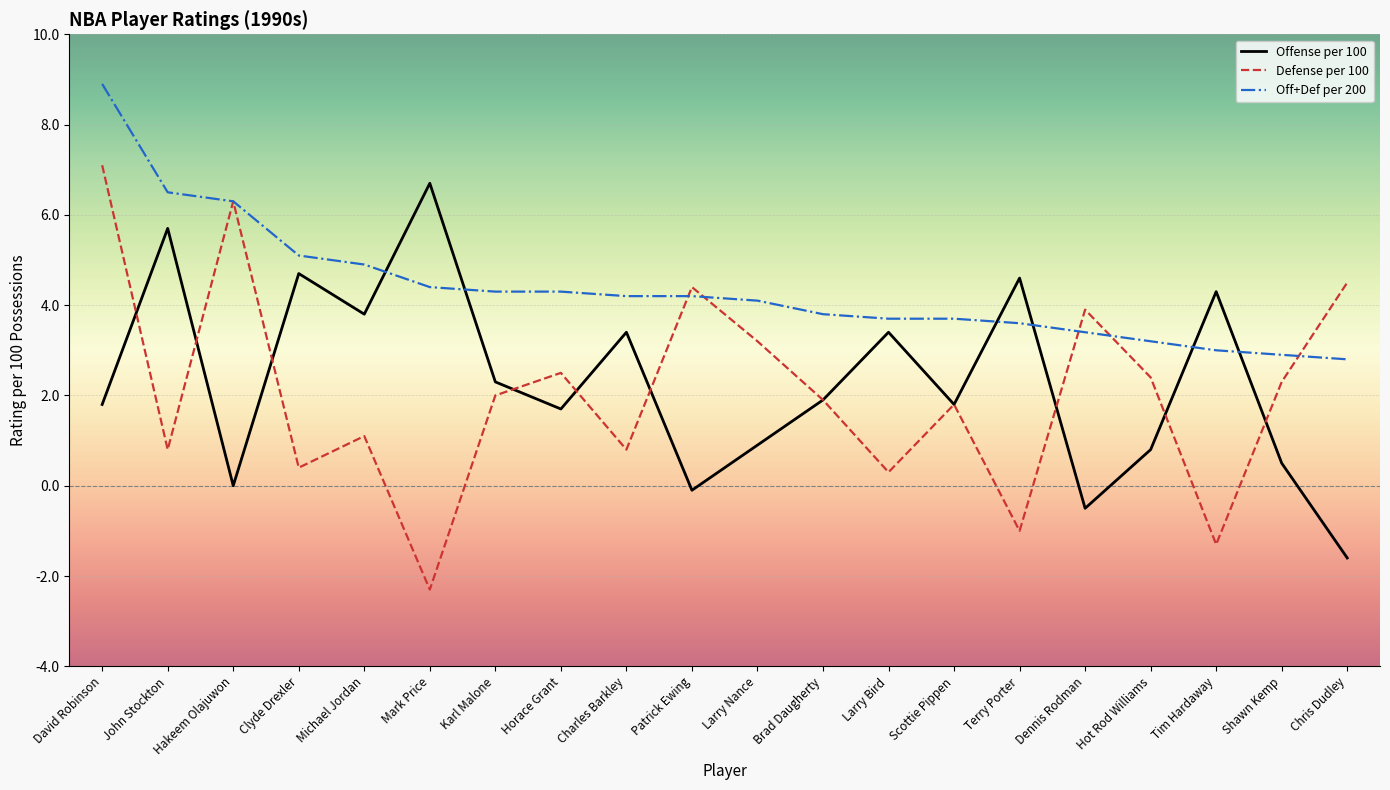

Which series ends up on top after the final intersection of Off+Def per 200 and Offense per 100?

Off+Def per 200